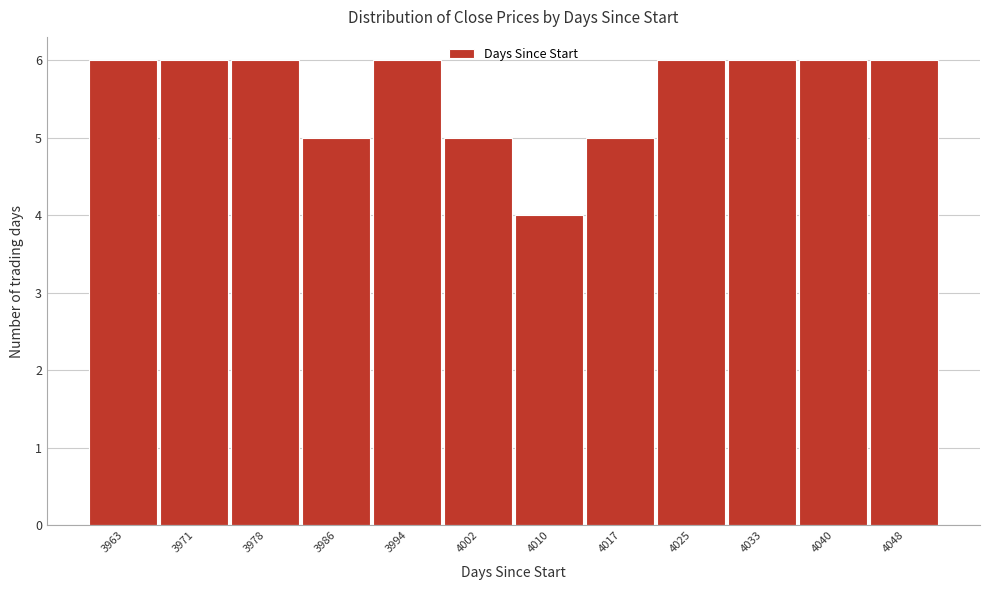

Reading left to right, what are all the values shown in this chart?

6	6	6	5	6	5	4	5	6	6	6	6